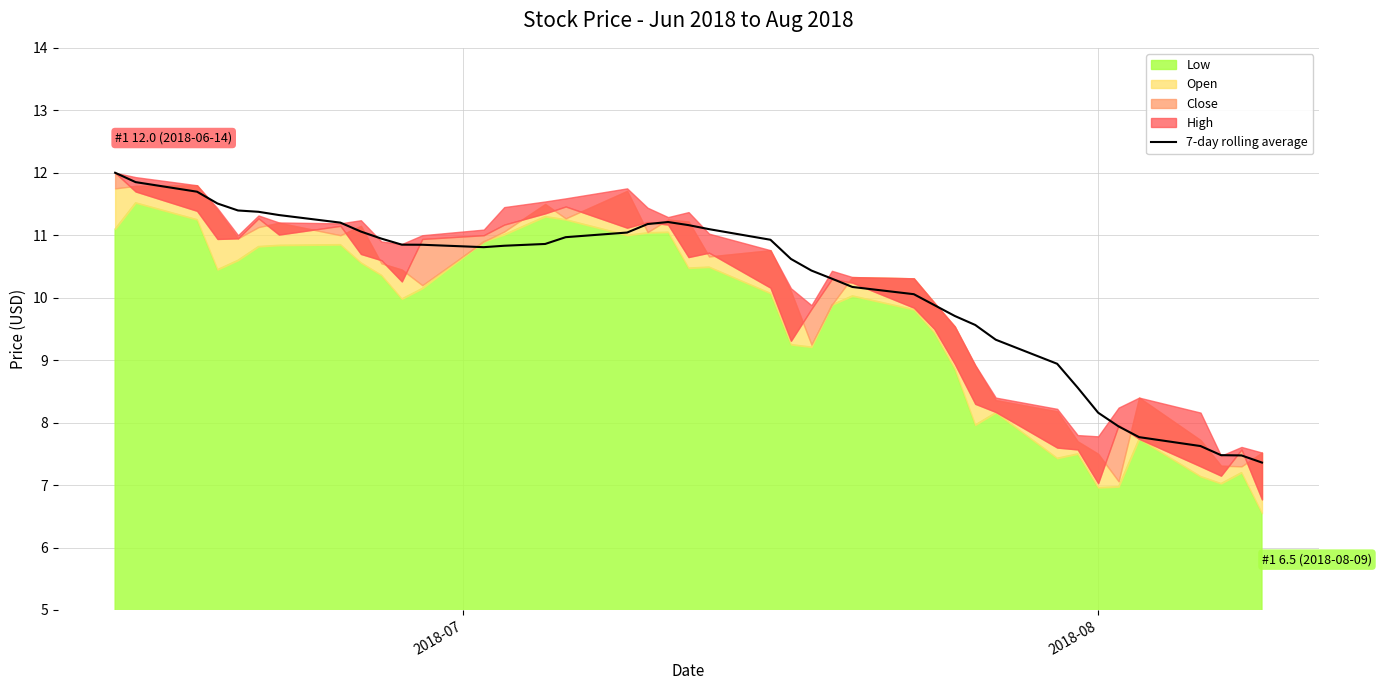

What is the lowest value of the 7-day rolling average series?

7.4